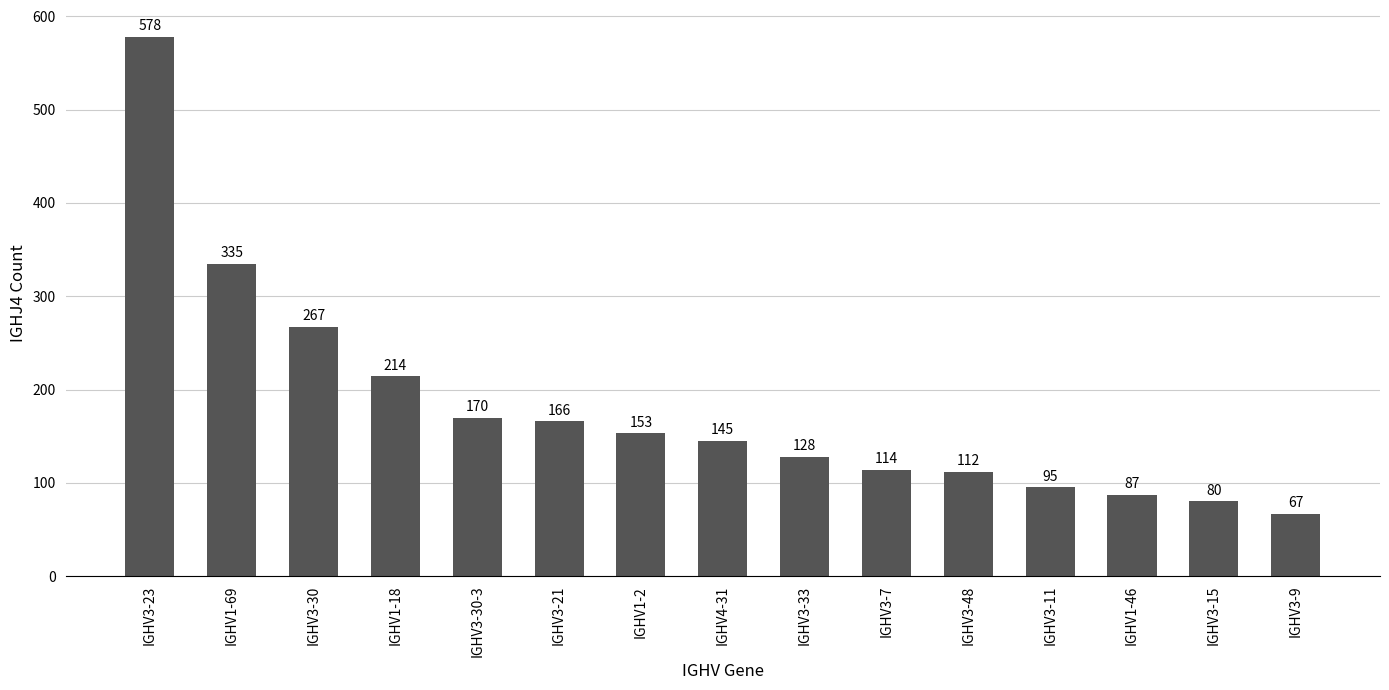

Does the chart contain stacked bars?

No